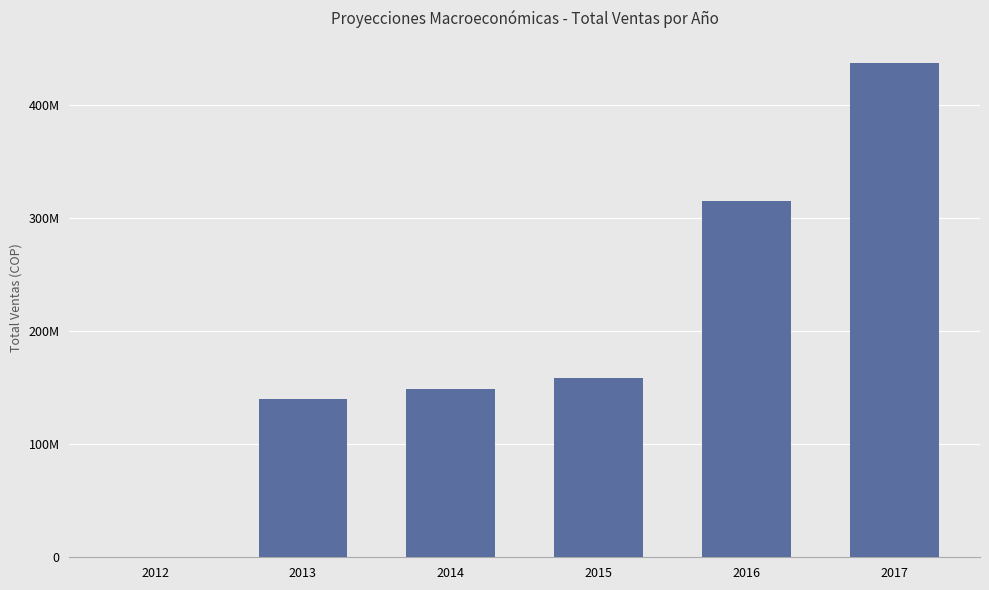

Reading left to right, transcribe all the data shown in this chart.

2012=0.0	2013=140000000.0	2014=148778000.0	2015=158552714.6	2016=314654657.2	2017=437275577.2